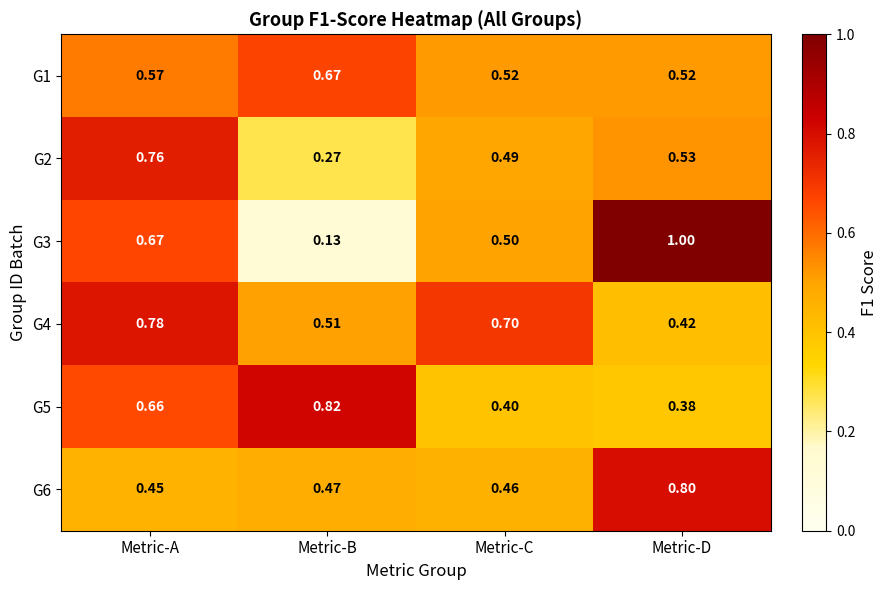

Which category has the highest value across all series?

Metric-D